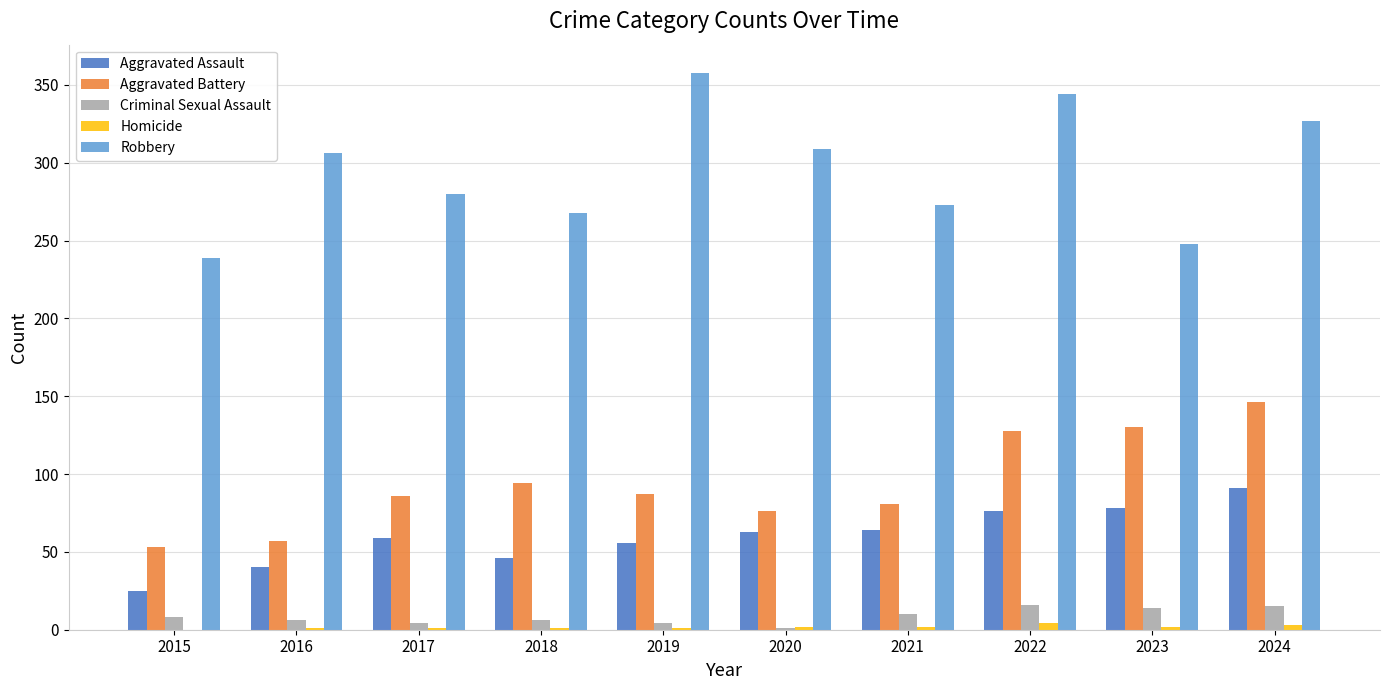

How many distinct data groups are displayed?

5